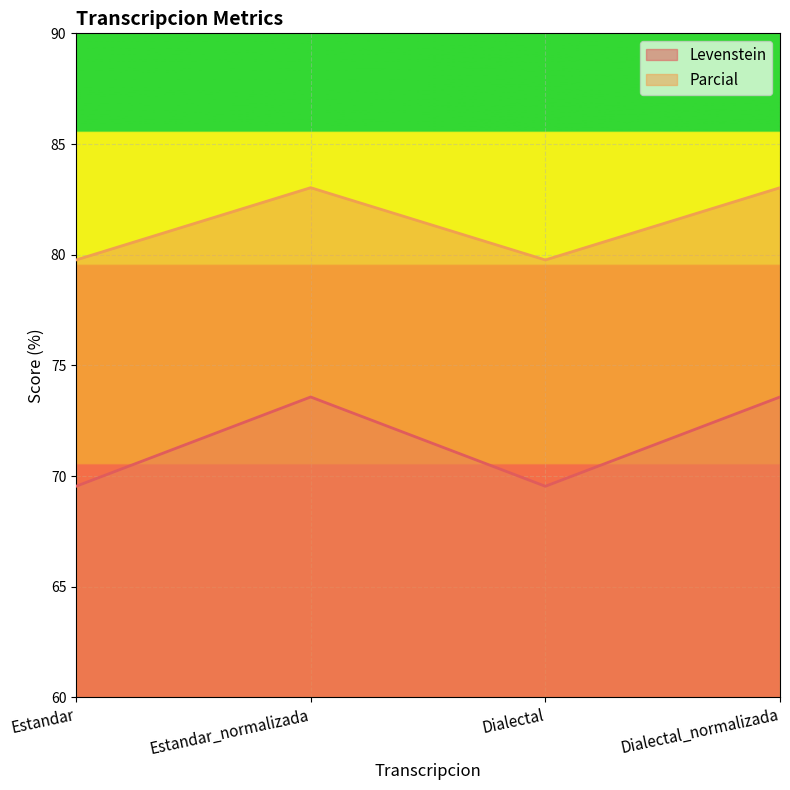

At which label does Parcial first exceed 83?

Estandar_normalizada